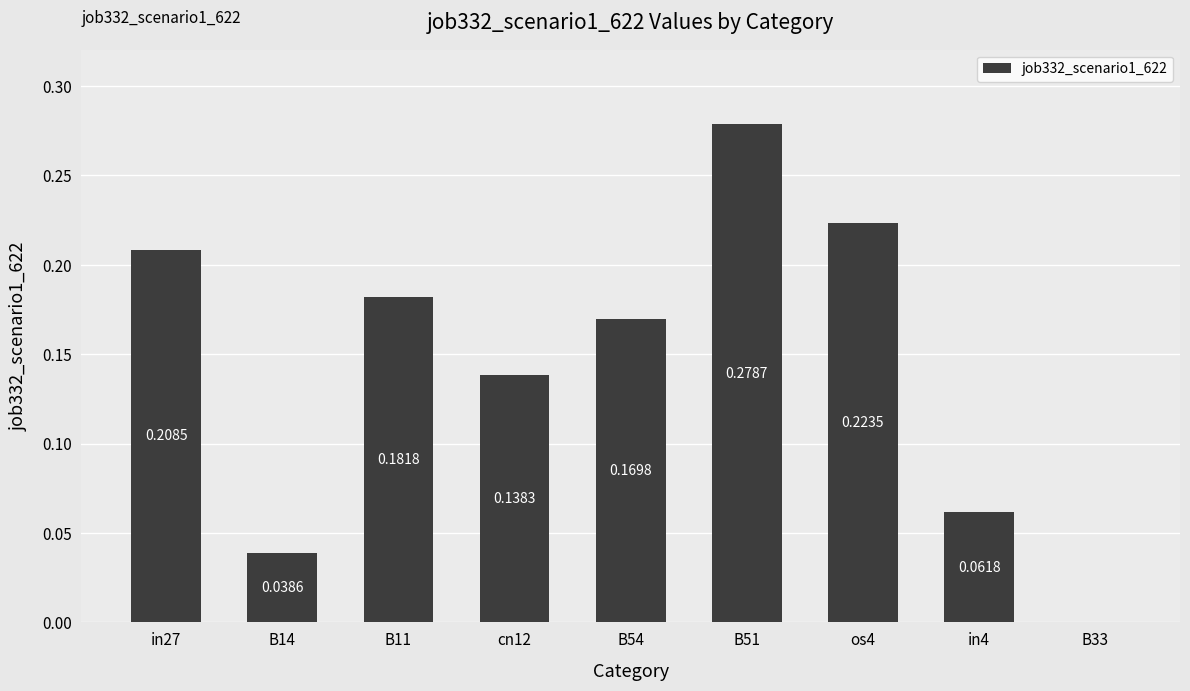

What is the sum of all values?

1.3